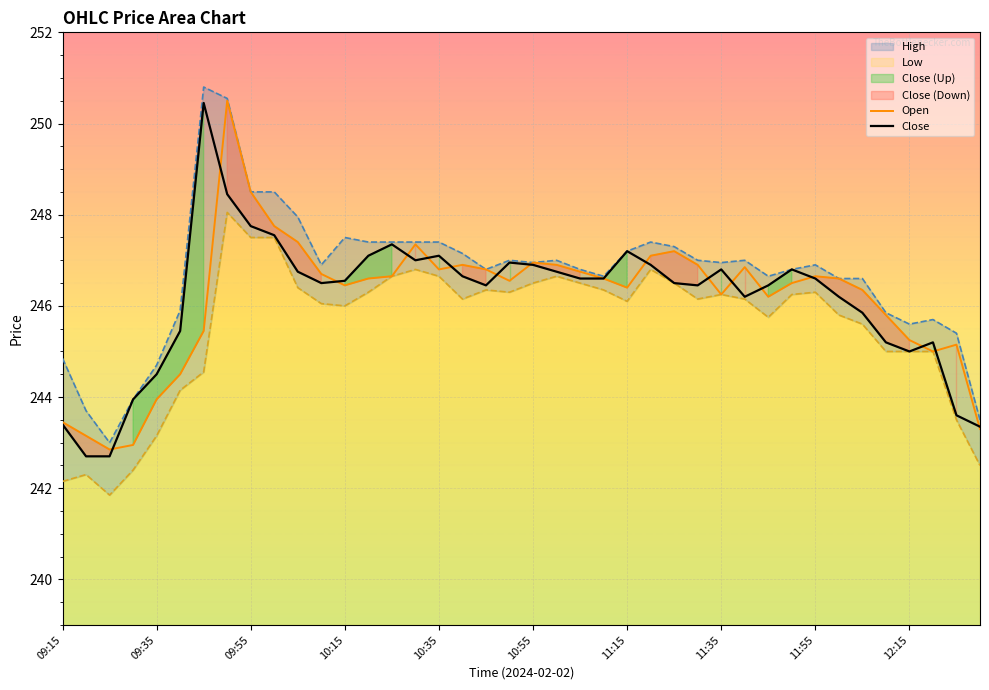

What is the maximum value for Open?

250.5